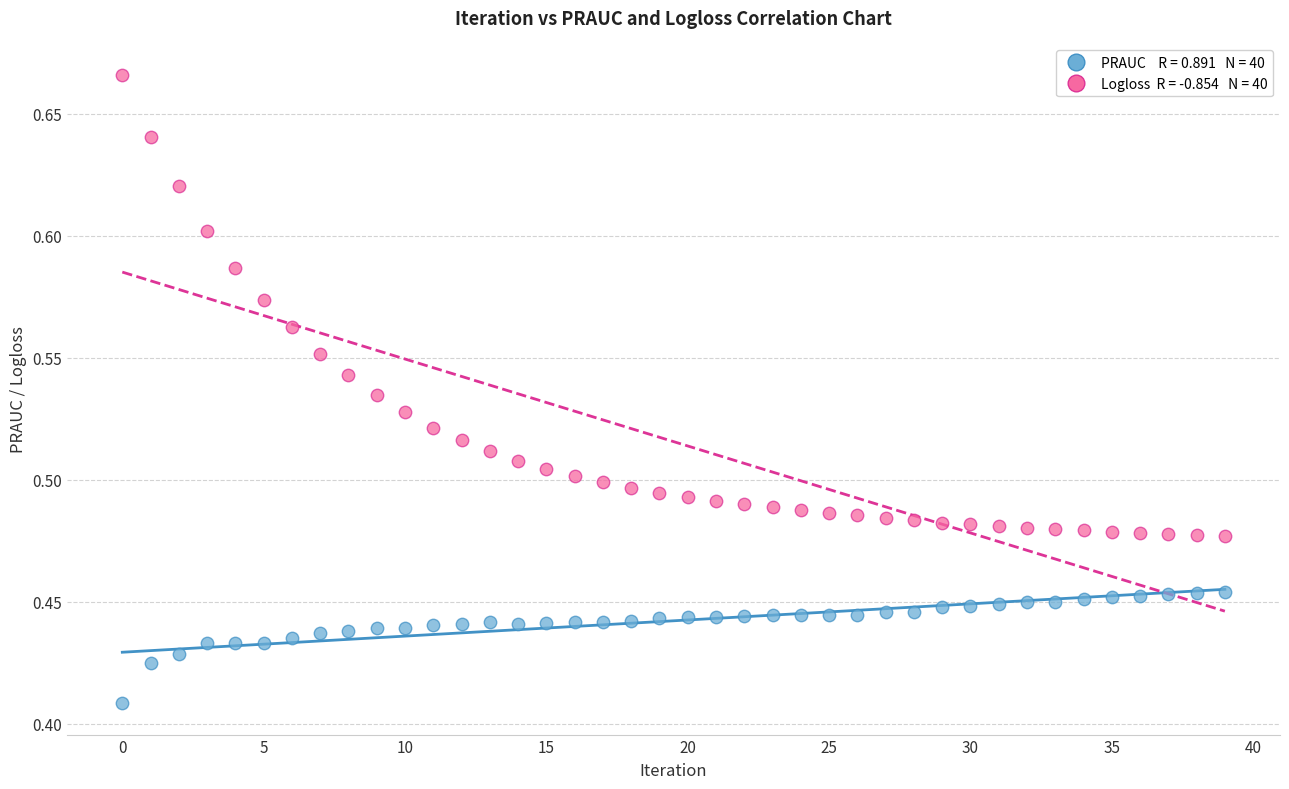

Across all data points, what is the range of Y values (max minus min)?

0.3